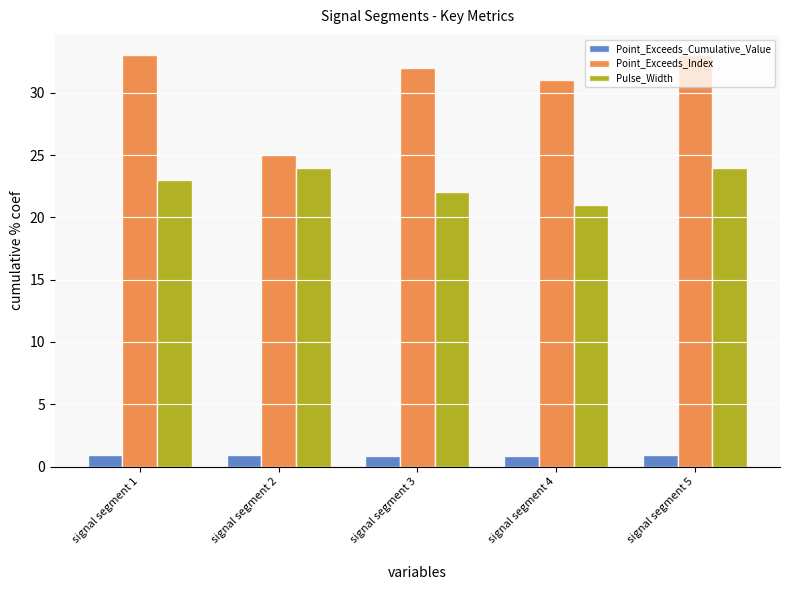

What is the sum of the Point_Exceeds_Cumulative_Value values at signal segment 3 and signal segment 4?

1.7